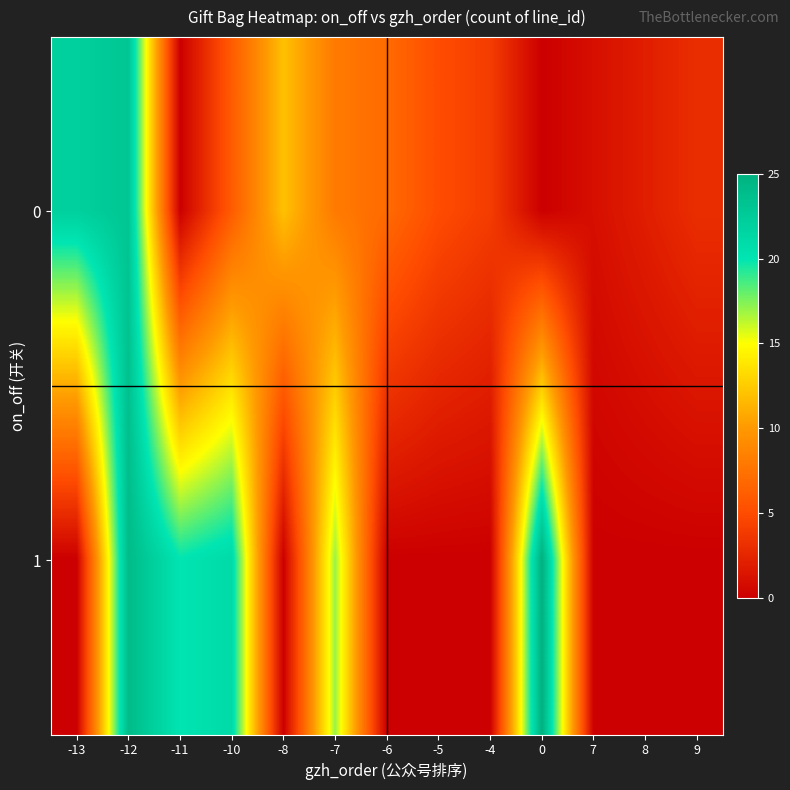

Reading left to right, what are all the values shown in this chart?

0: -13=22	-12=23	-11=0	-10=6	-8=12	-7=8	-6=7	-5=5	-4=4	0=0	7=1	8=2	9=3
1: -13=0	-12=24	-11=20	-10=21	-8=0	-7=17	-6=0	-5=0	-4=0	0=25	7=0	8=0	9=0